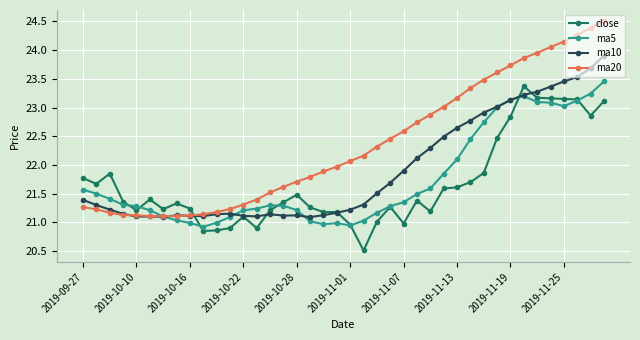

True or false: ma10 has more than 0 points higher than both neighbors.

True